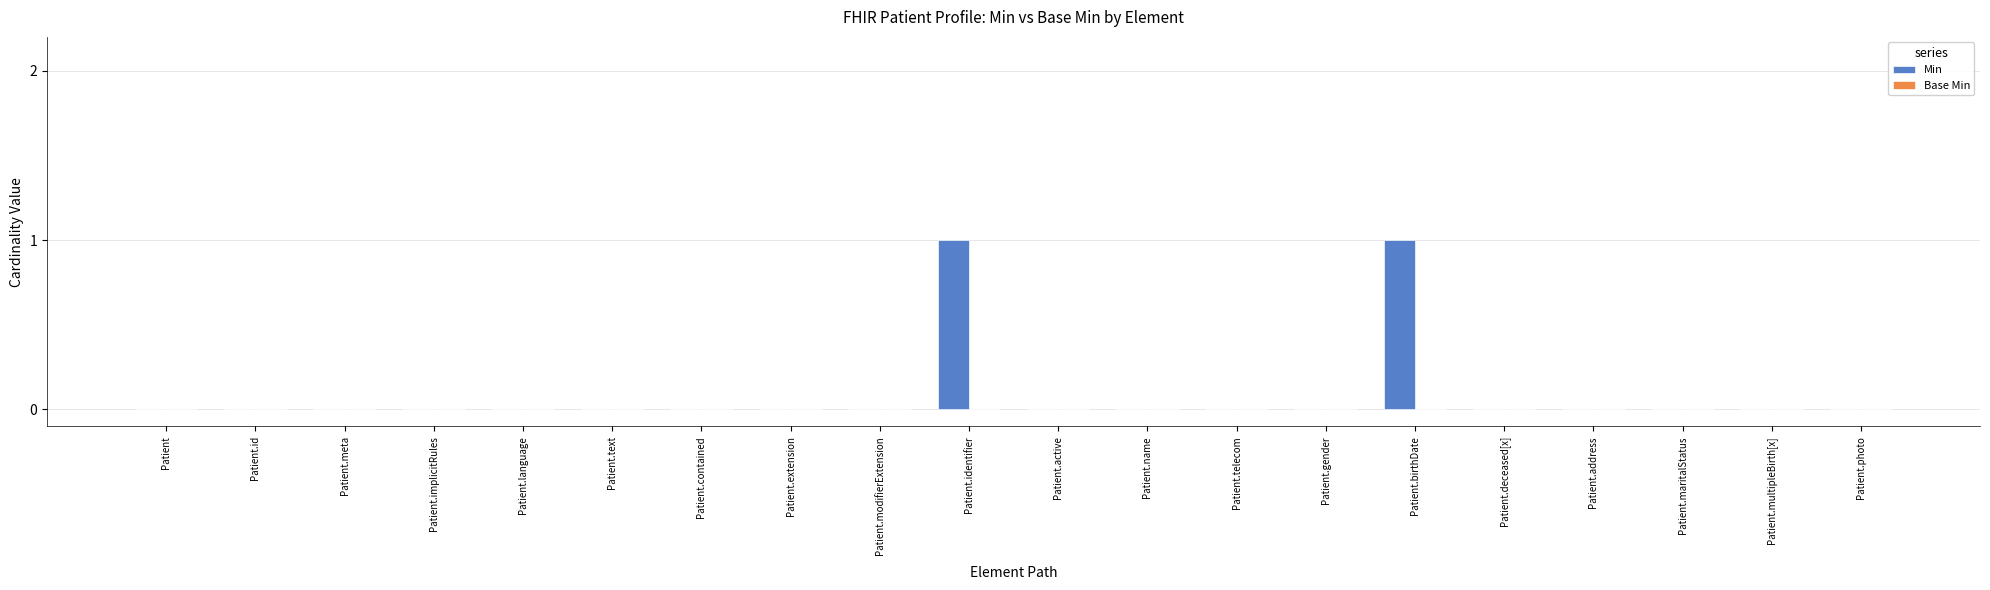

The value at Patient is 0. True or false?

True